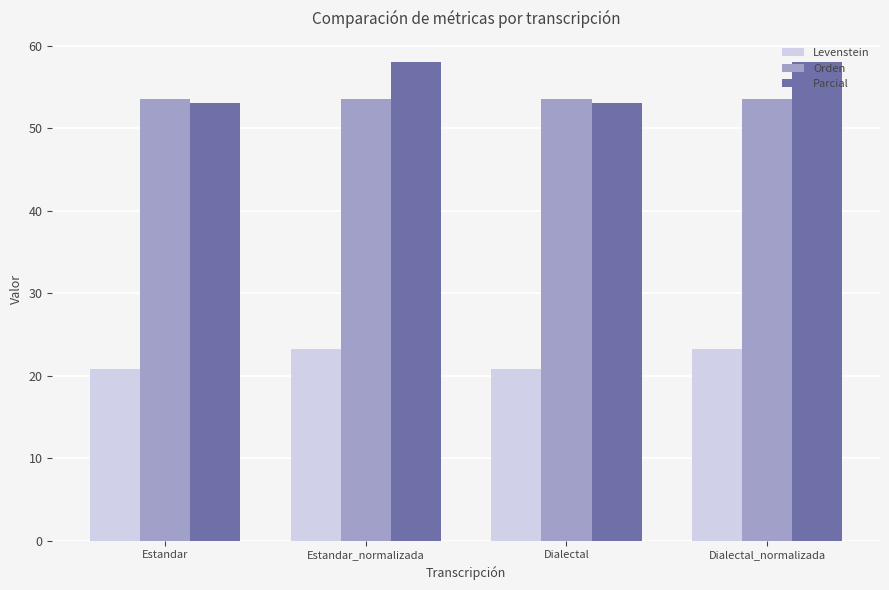

How many groups of bars are there?

4